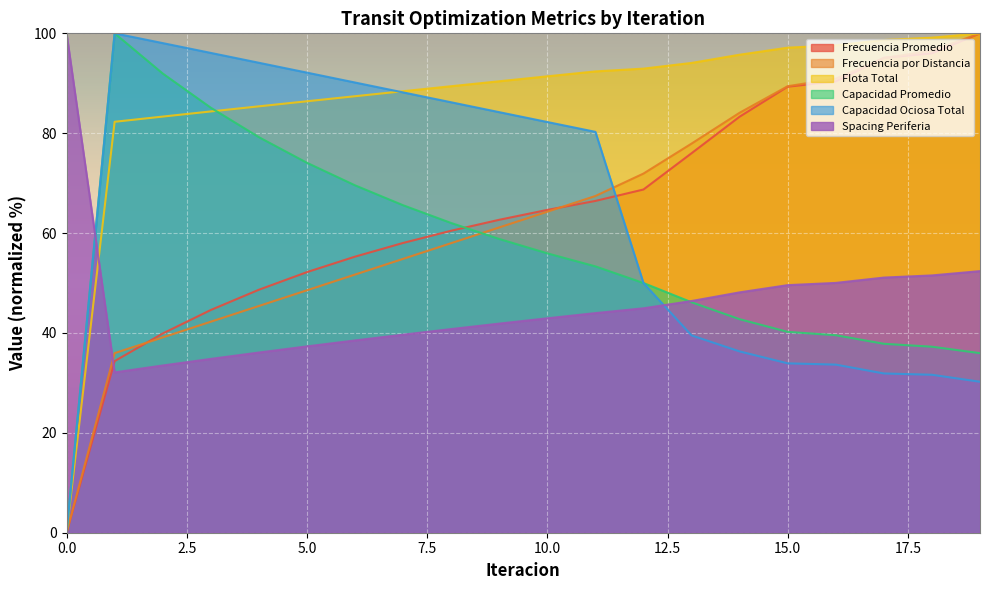

At 16, list the series in order from smallest to largest.

Capacidad Ociosa Total, Capacidad Promedio, Spacing Periferia, Frecuencia Promedio, Frecuencia por Distancia, Flota Total